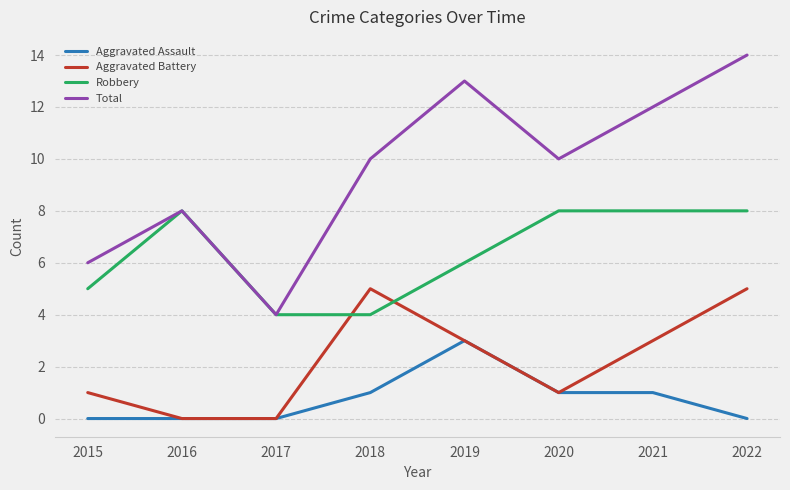

How many lines are shown in the chart?

4